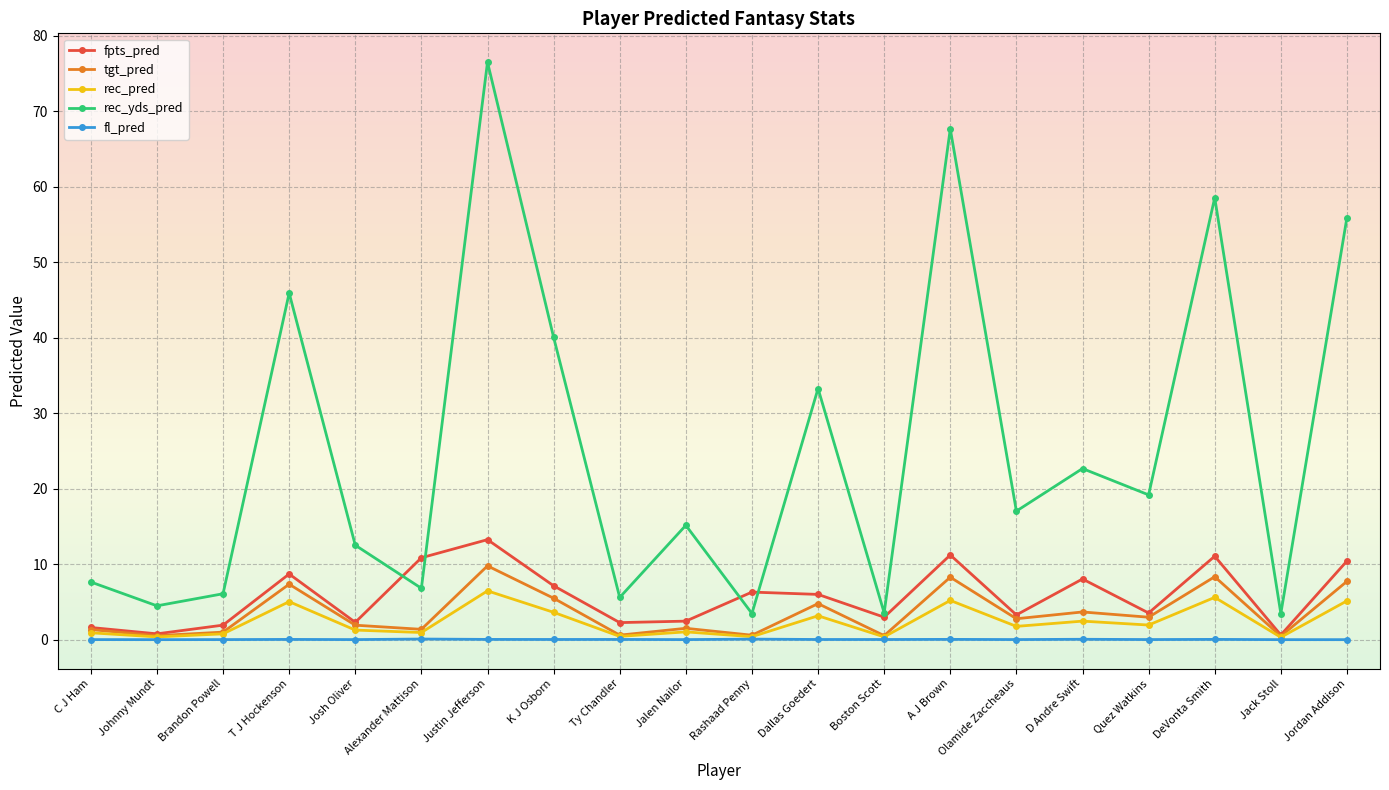

At which label is rec_yds_pred closest to 39?

K J Osborn